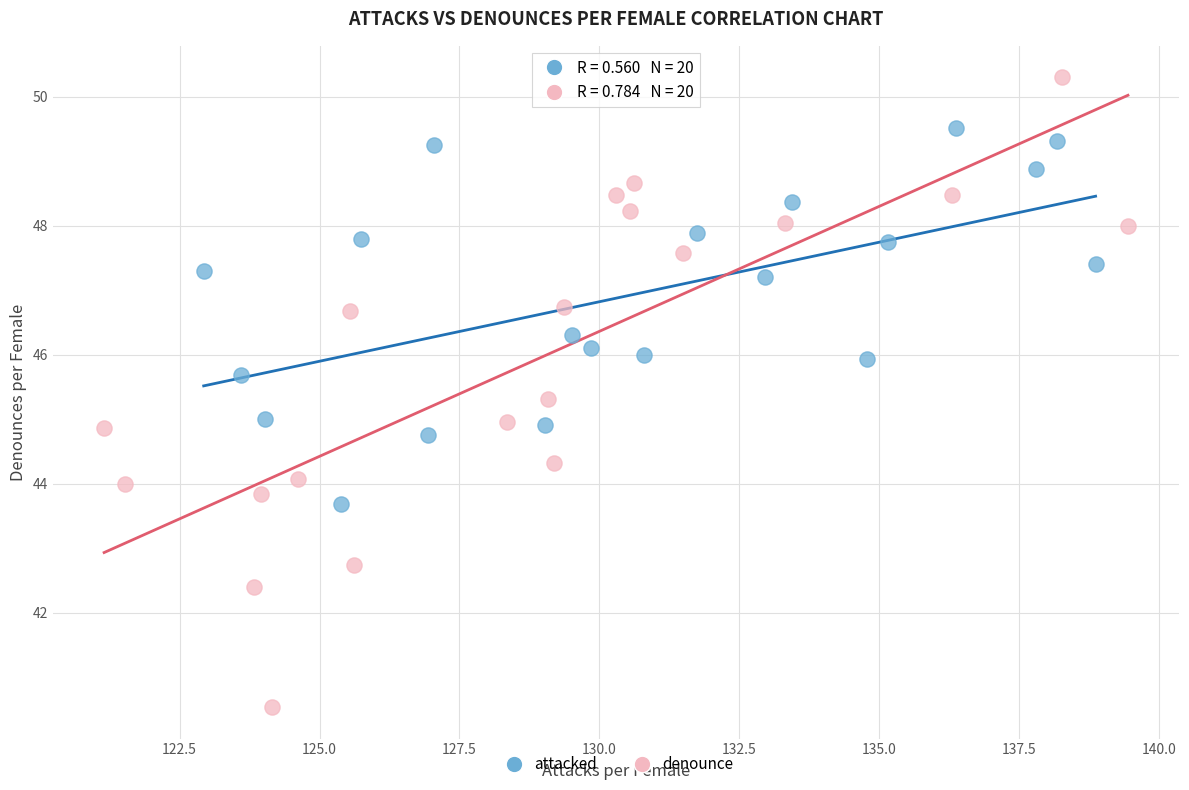

Which series reaches the minimum Y coordinate?

denounce